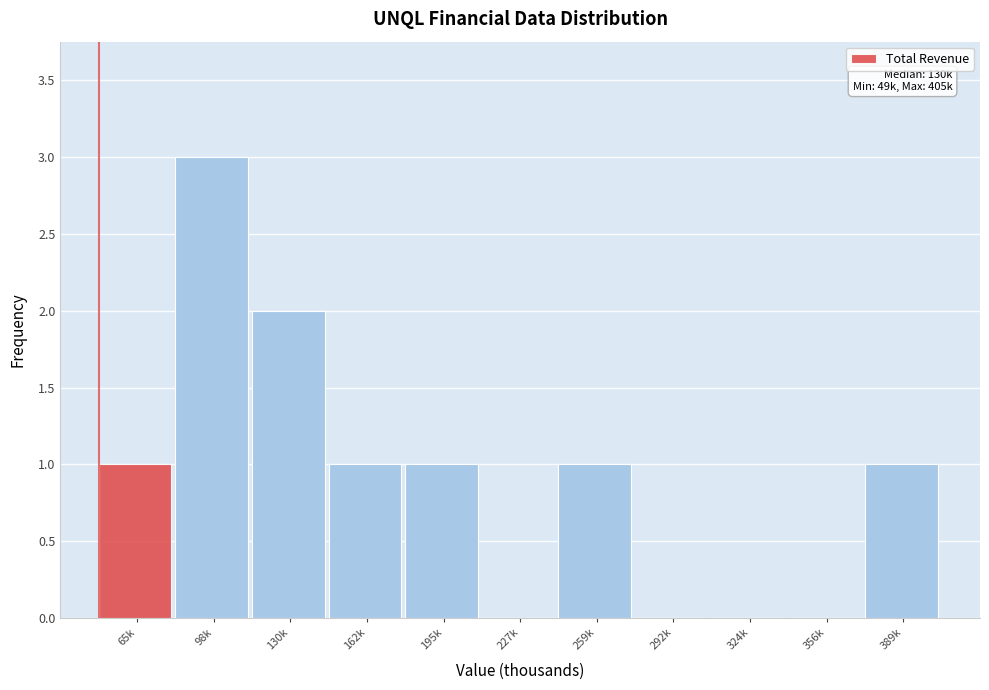

Reading left to right, extract all data points from this chart.

65k=1	98k=3	130k=2	162k=1	195k=1	227k=0	259k=1	292k=0	324k=0	356k=0	389k=1